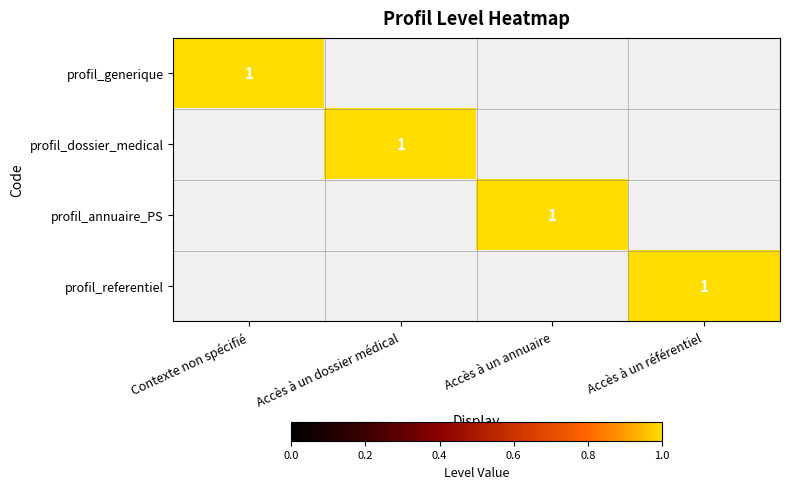

The profil_dossier_medical series shows 0 at Accès à un référentiel. True or false?

False